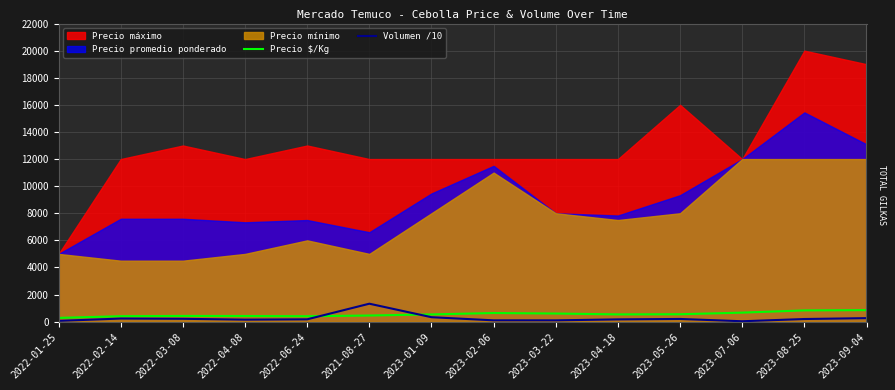

What is the approximate value of Precio $/Kg at 2023-07-06?

667.0